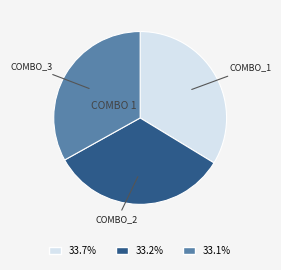

Is there a majority slice in this chart?

No